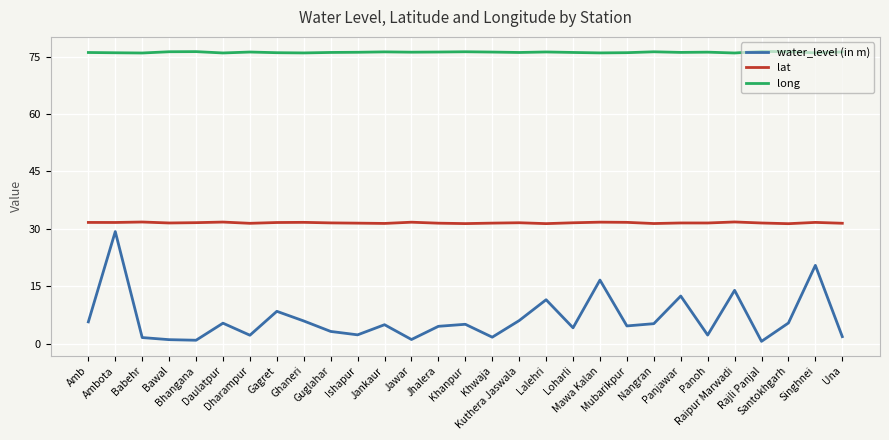

What is the spread (max minus min) of values at Guglahar?

72.9